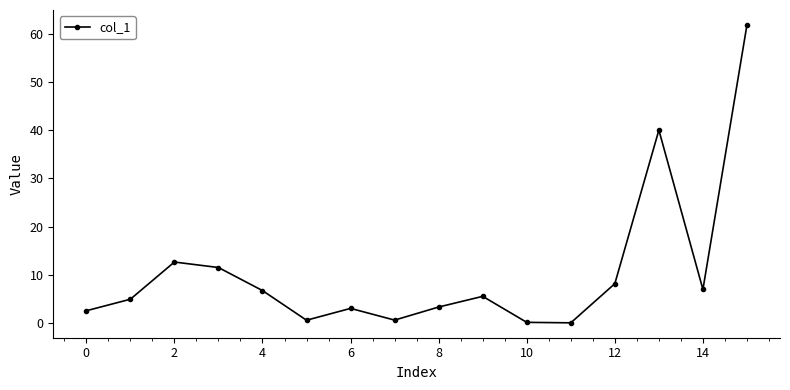

Is this an area chart (filled region under the line)?

No